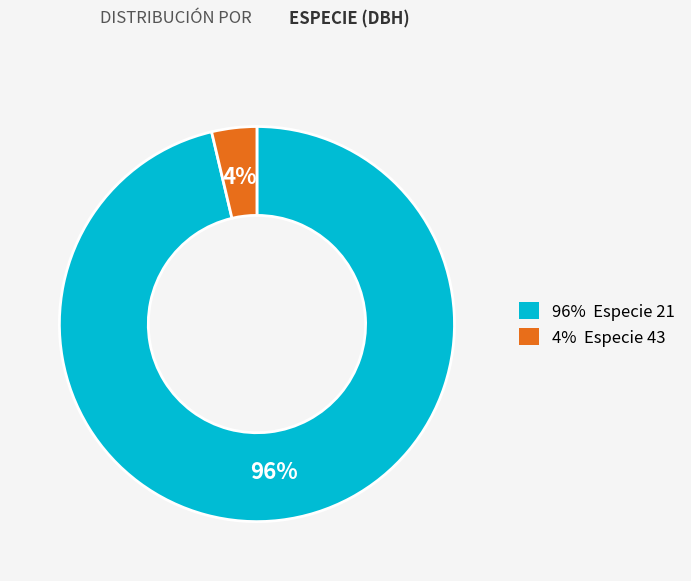

How many slices are in this pie chart?

2